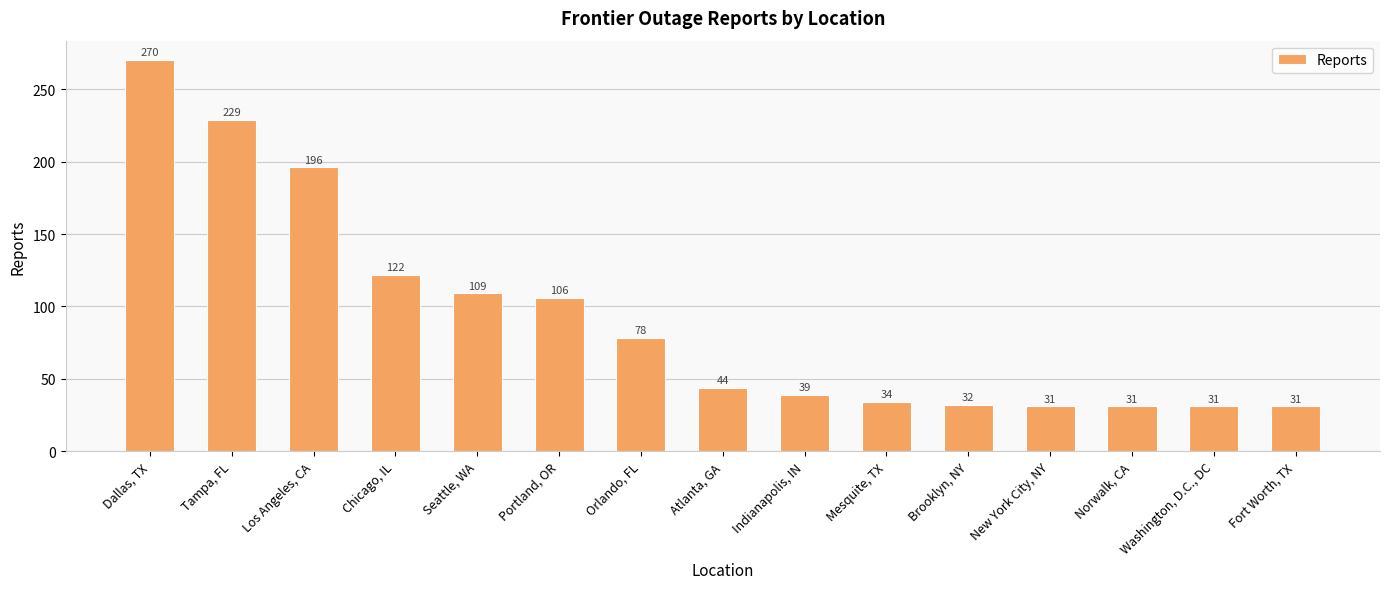

Reading right to left, list all the values displayed in this chart.

Fort Worth, TX=31	Washington, D.C., DC=31	Norwalk, CA=31	New York City, NY=31	Brooklyn, NY=32	Mesquite, TX=34	Indianapolis, IN=39	Atlanta, GA=44	Orlando, FL=78	Portland, OR=106	Seattle, WA=109	Chicago, IL=122	Los Angeles, CA=196	Tampa, FL=229	Dallas, TX=270